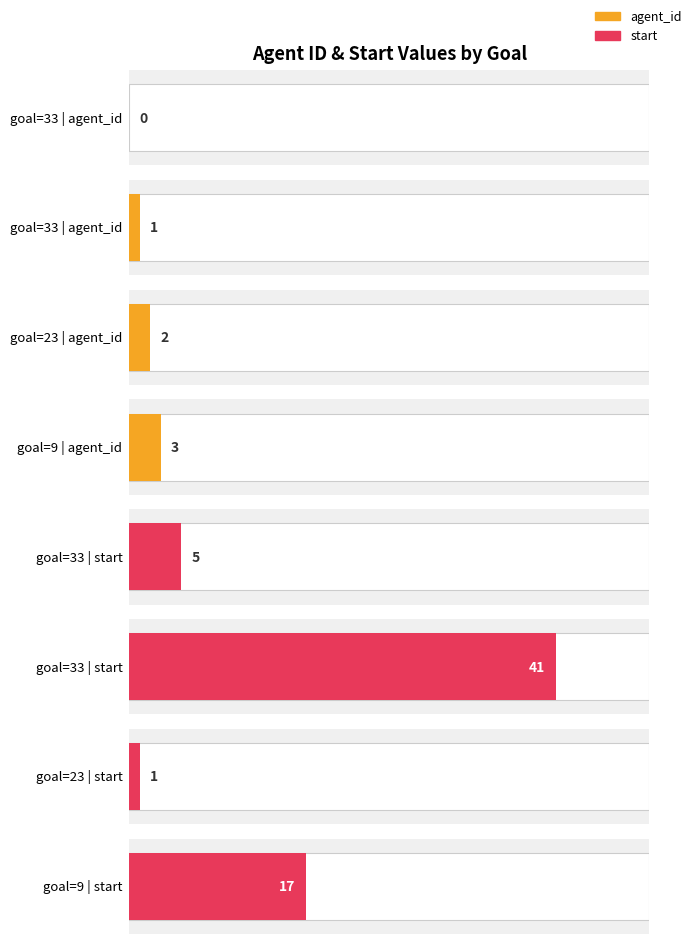

What is the value of the start bar at the 4th from the left?

17